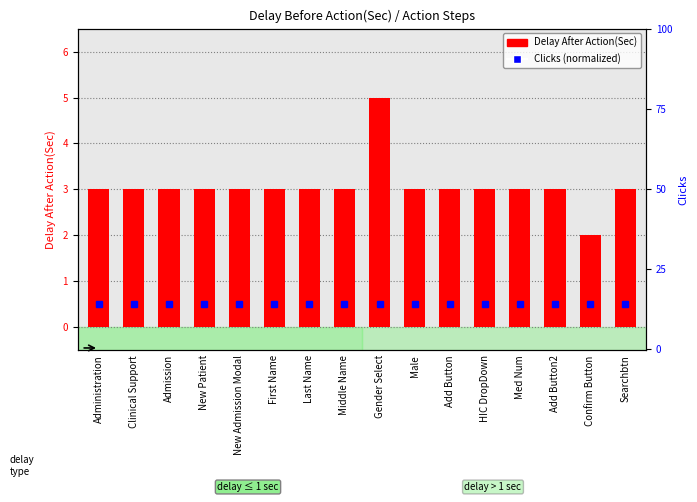

Rank the categories by value from highest to lowest.

Gender Select, Administration, Clinical Support, Admission, New Patient, New Admission Modal, First Name, Last Name, Middle Name, Male, Add Button, HIC DropDown, Med Num, Add Button2, Searchbtn, Confirm Button